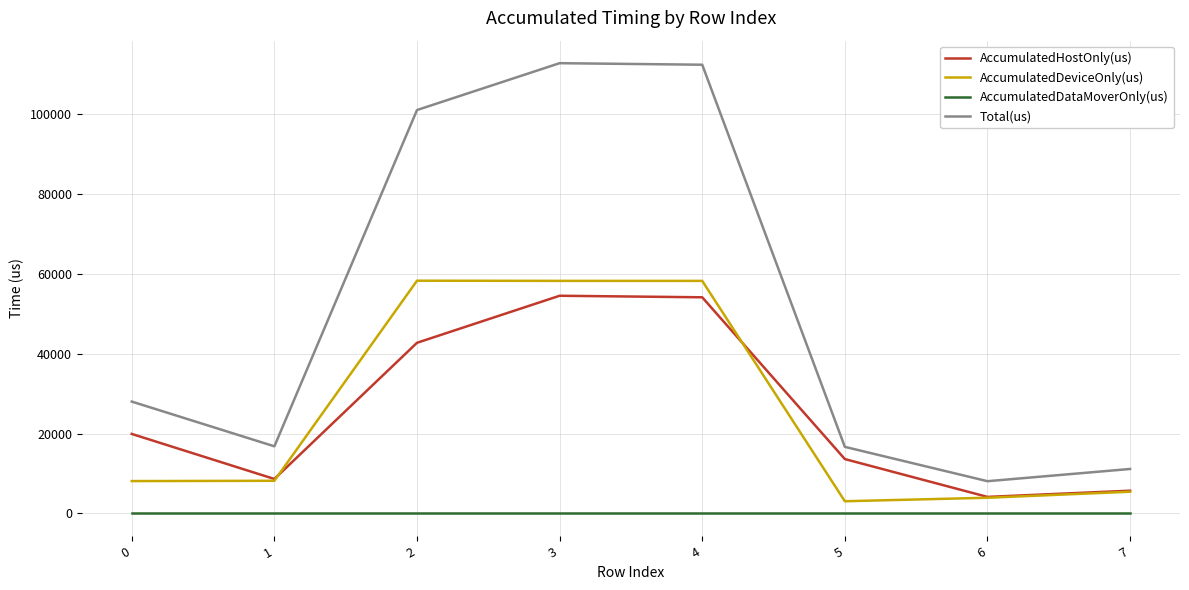

True or false: AccumulatedDataMoverOnly(us) and AccumulatedDeviceOnly(us) cross at least once.

False